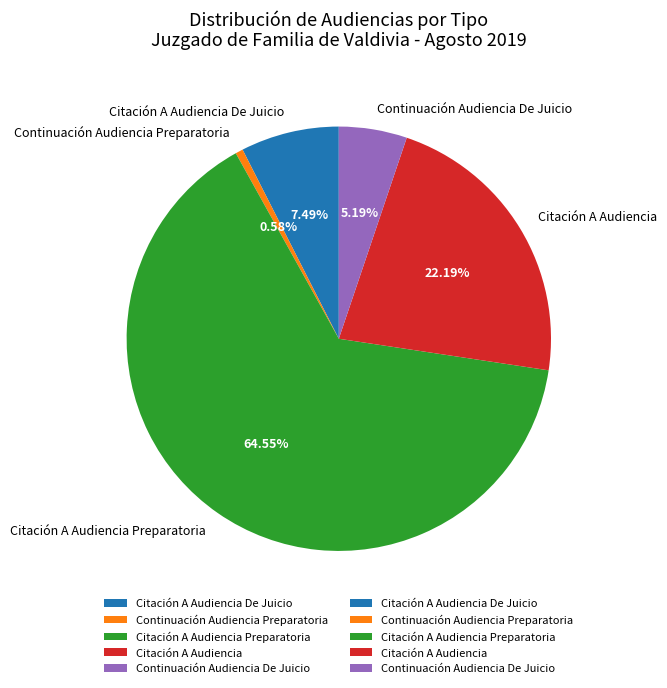

How many slices are in this pie chart?

5